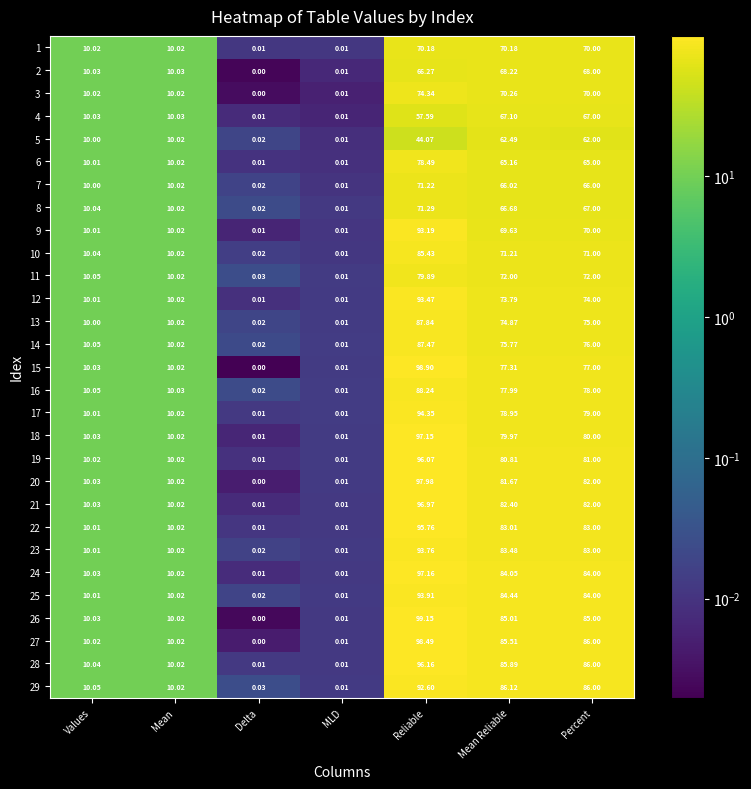

What is the greatest value displayed?

99.2